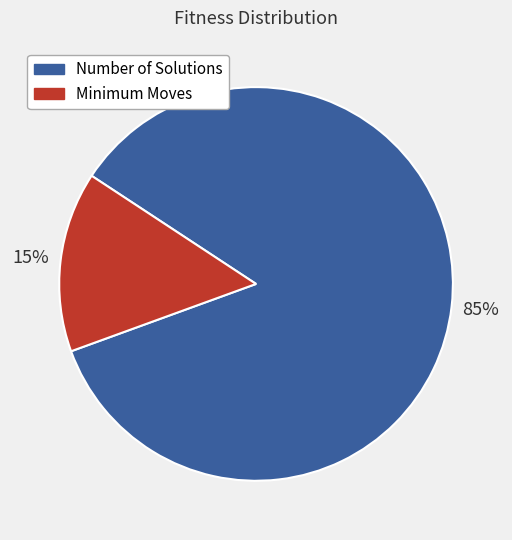

How many segments does this pie chart have?

2